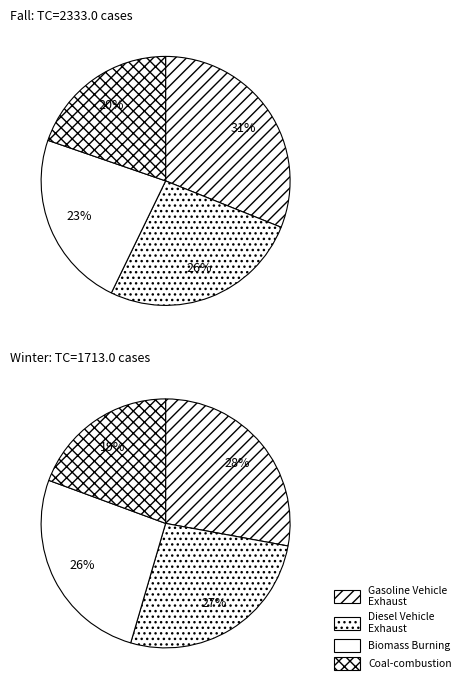

Does 2020-06-30 represent more than half of the total?

No